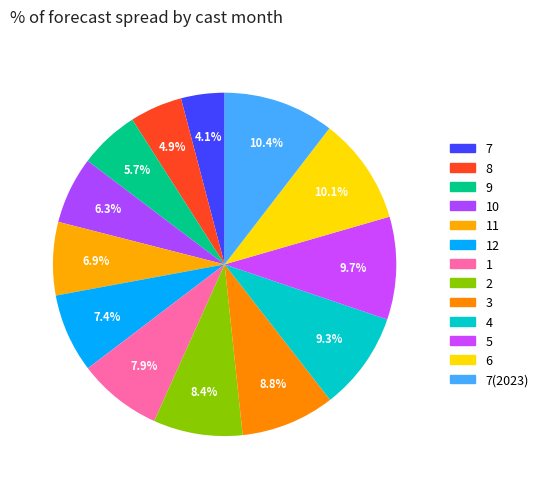

Rank the categories by value from highest to lowest.

7(2023), 6, 5, 4, 3, 2, 1, 12, 11, 10, 9, 8, 7